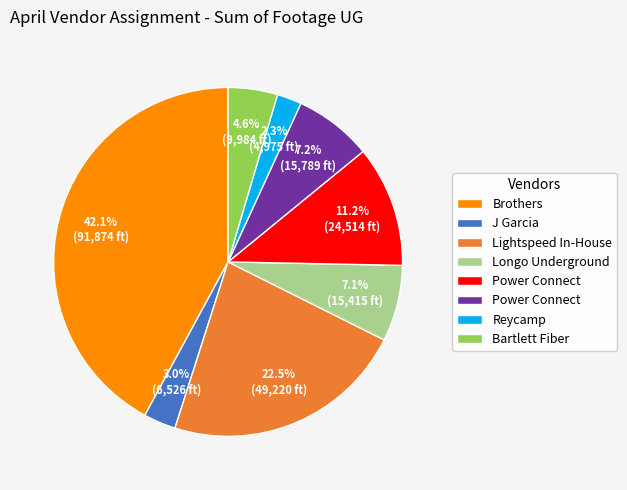

Is there any slice that represents more than half of the pie?

No